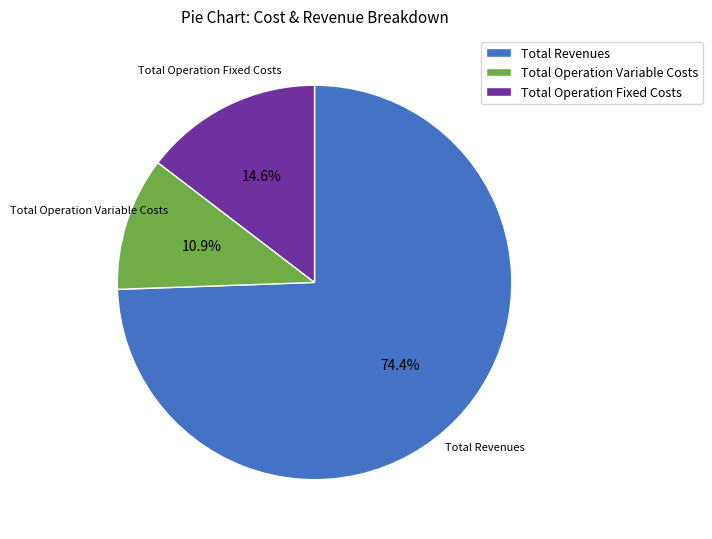

What is the smallest slice in the pie chart?

Total Operation Variable Costs